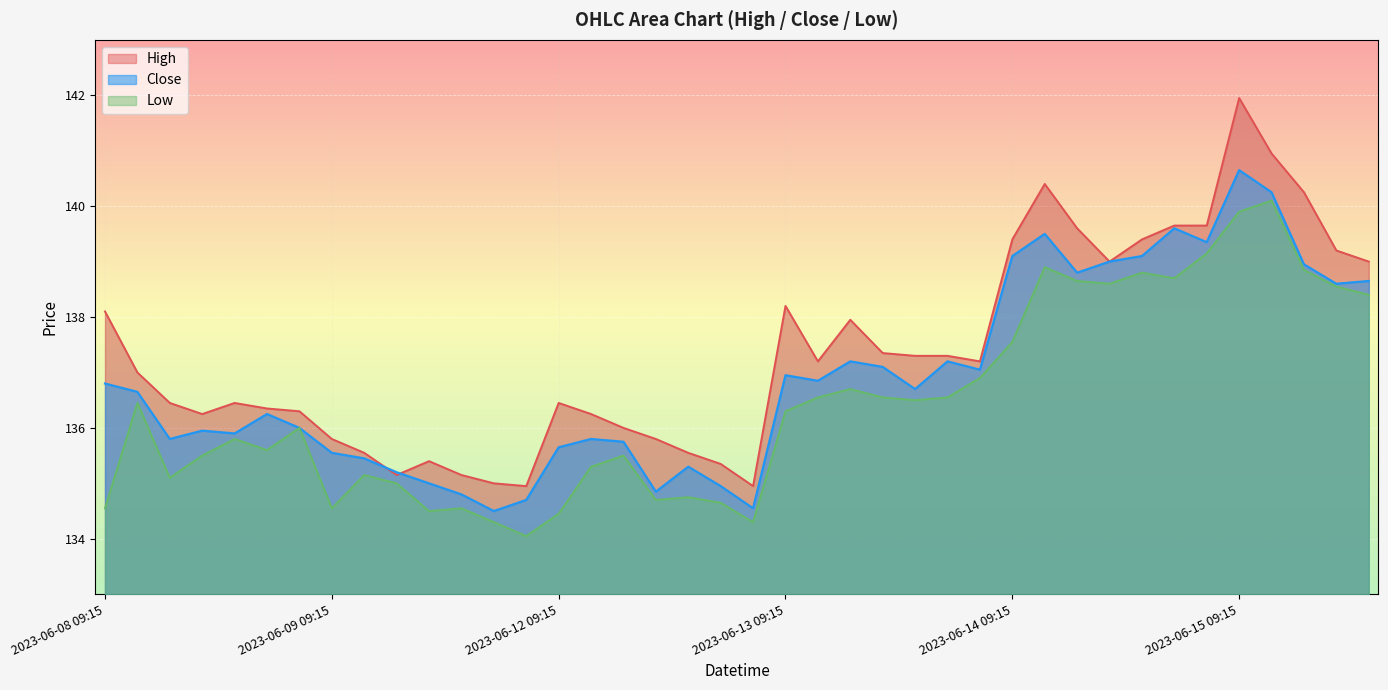

Which category has the highest value across all series?

2023-06-15 09:15